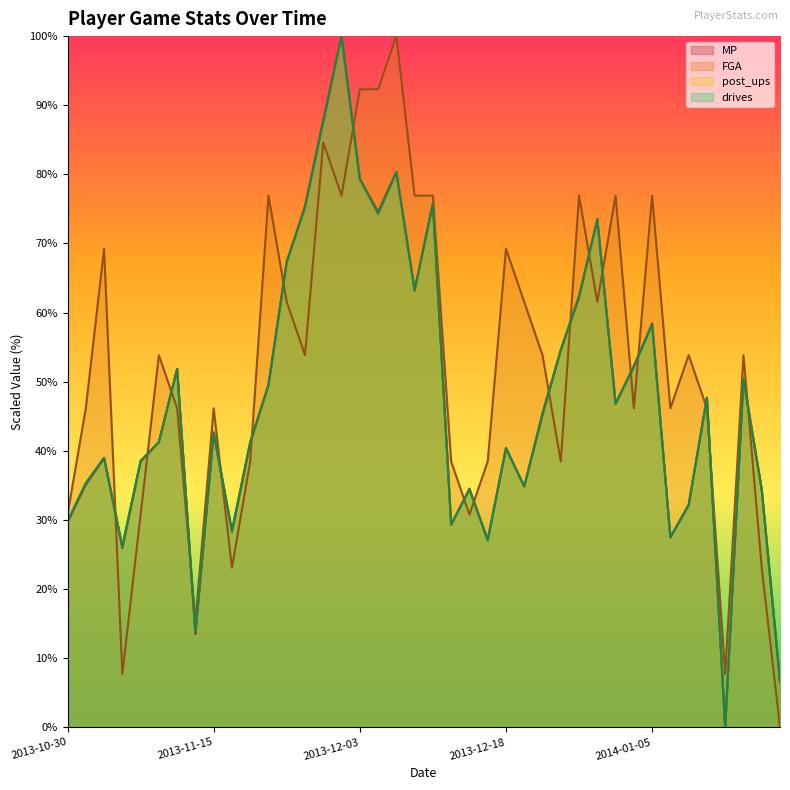

The value of drives at 2013-11-02 is 39.0. True or false?

True